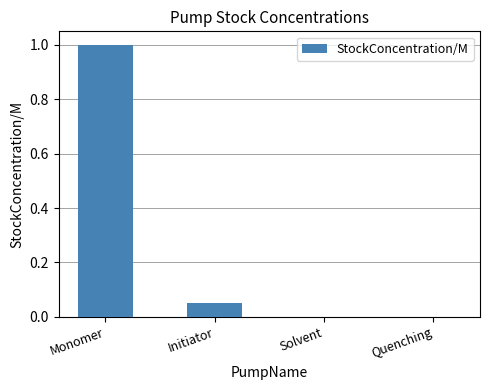

What is the difference between the values at Monomer and Quenching?

1.0